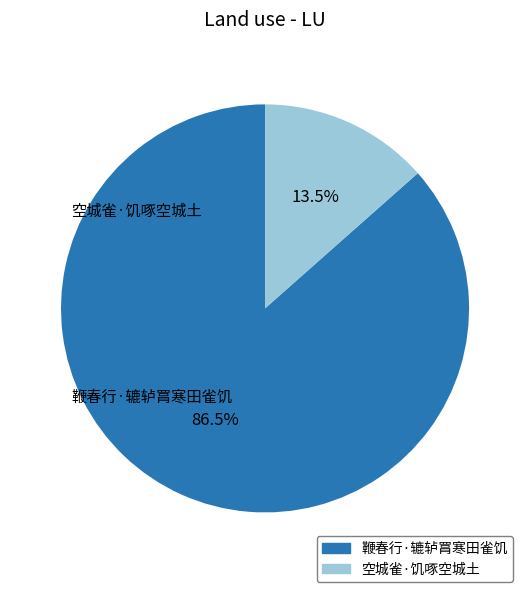

What portion of the pie excludes 鞭春行·辘轳罥寒田雀饥?

13.5%